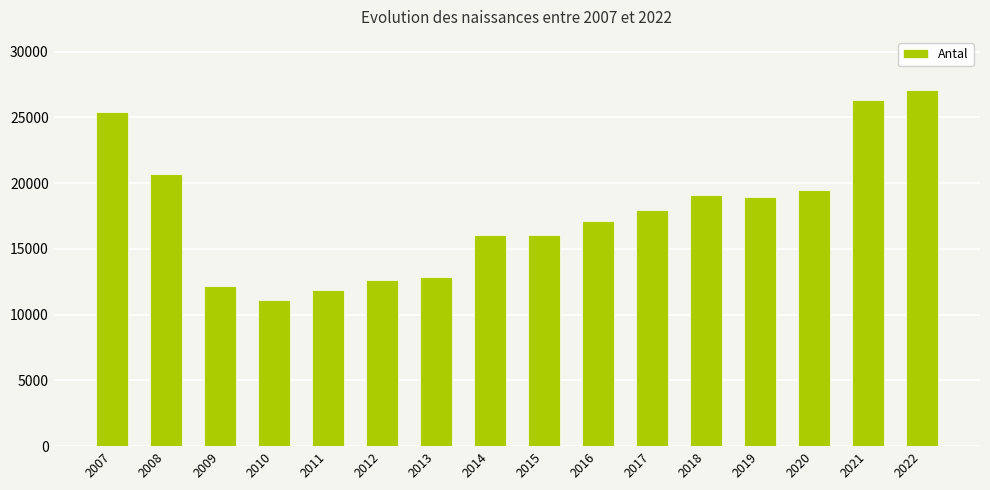

True or false: the data shows 12878 at 2013.

True